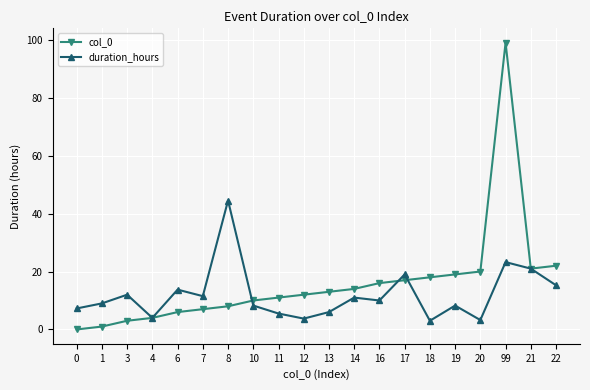

What is the sum of all duration_hours values?

239.5